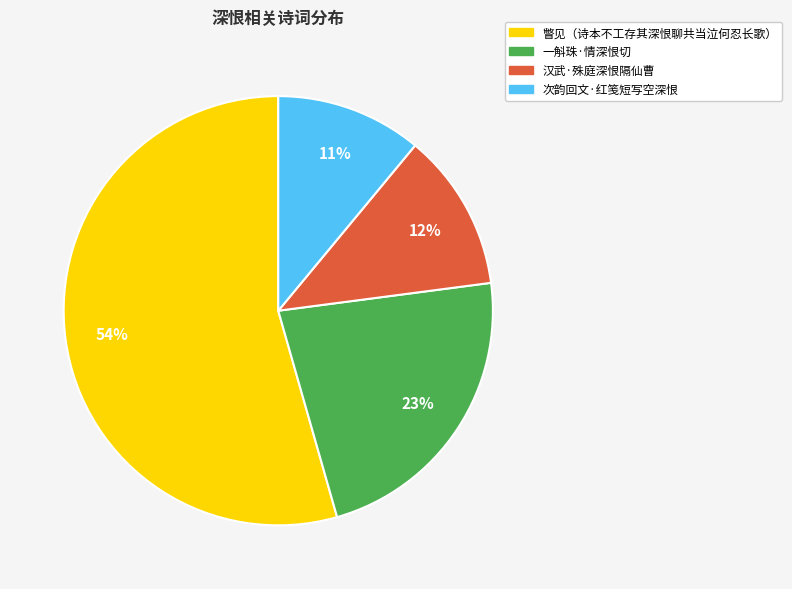

Which has a higher value, 一斛珠·情深恨切 or 汉武·殊庭深恨隔仙曹?

一斛珠·情深恨切